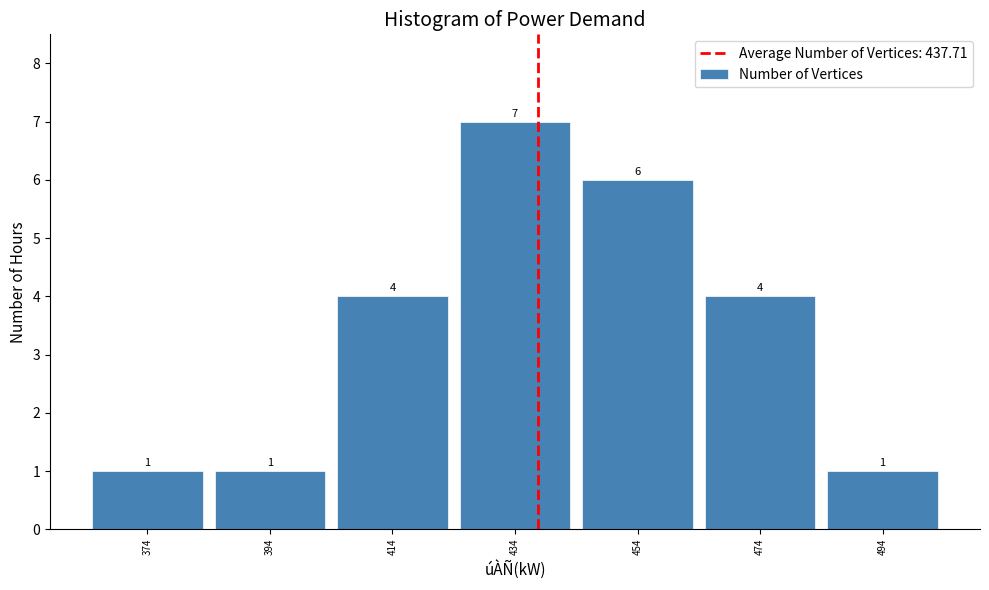

How tall is the bar that spans 444 to 464 on the x-axis?

6